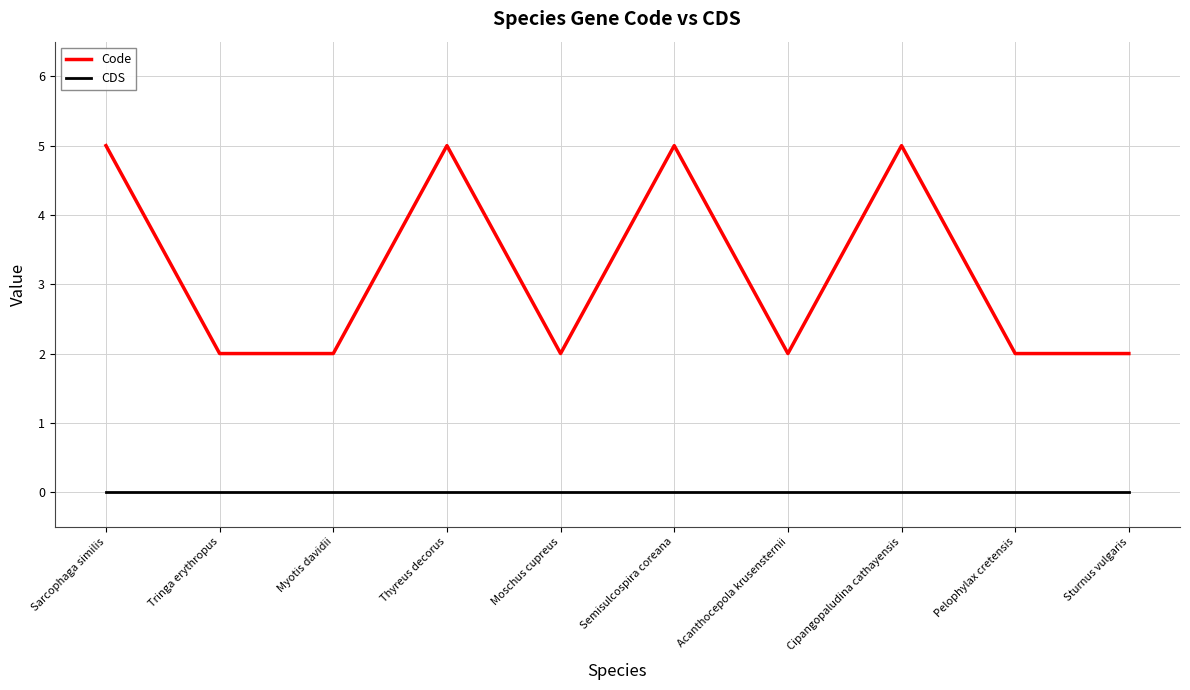

What is the difference between the second highest and minimum values in the Code series?

3